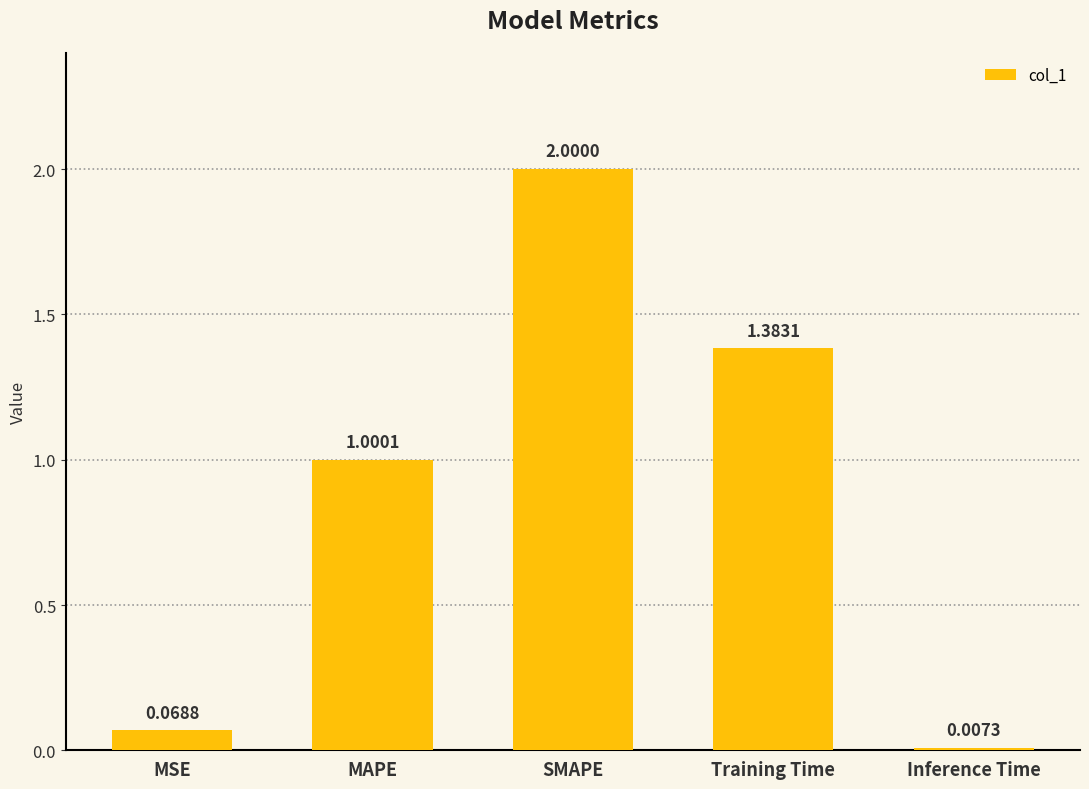

At which category does the chart reach its peak across all series?

SMAPE